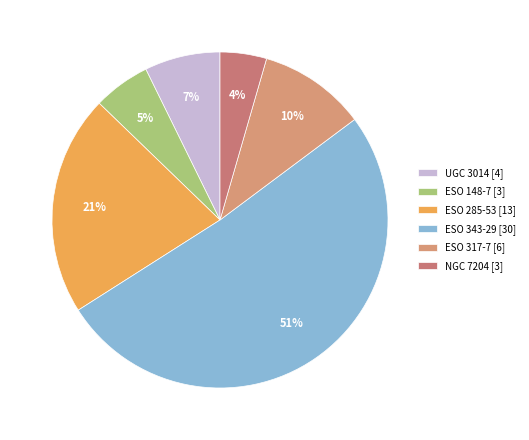

To the nearest percent, what portion does ESO 148-7 represent?

5%